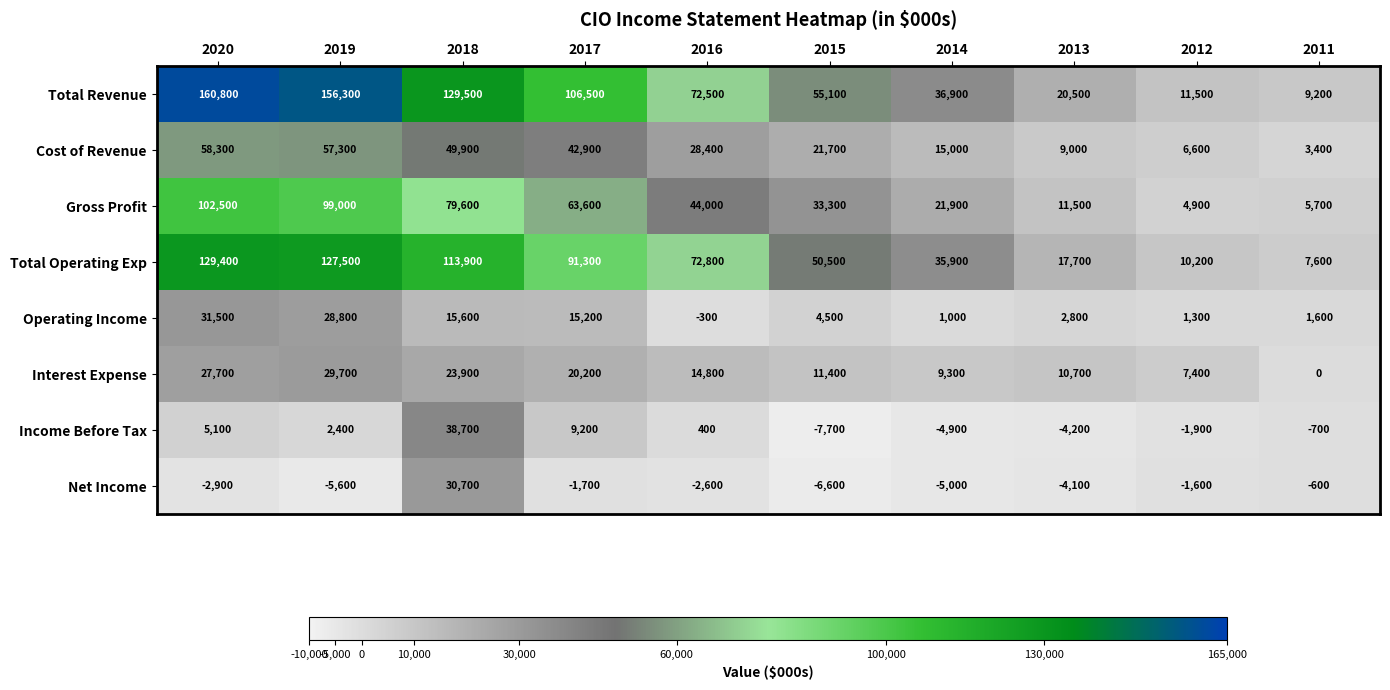

At which label does Gross Profit reach its minimum?

2012